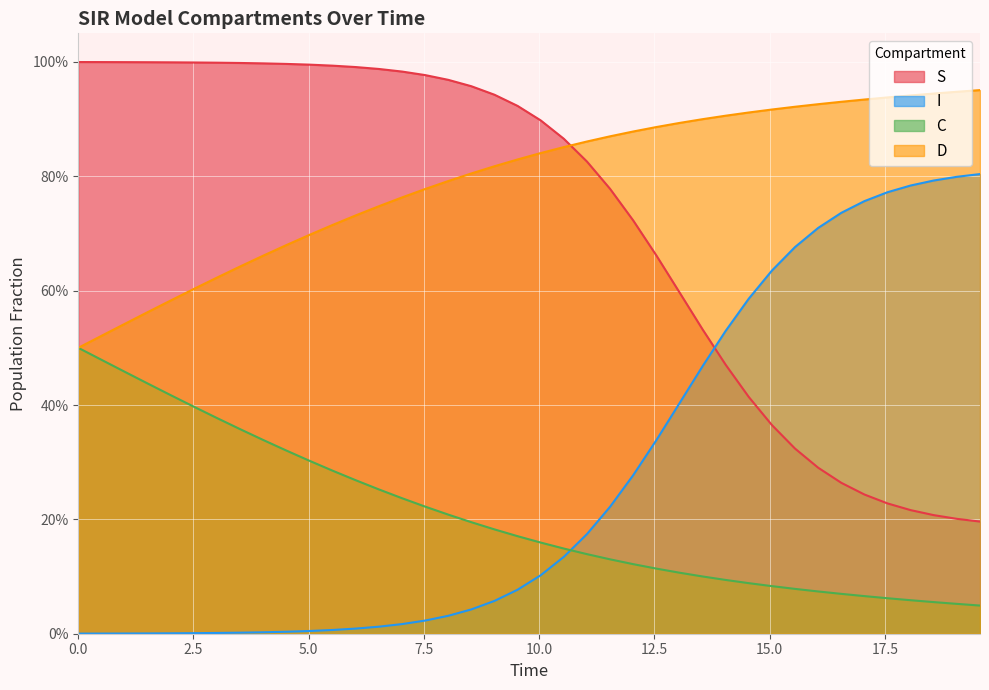

Which series has the largest range (max minus min)?

S